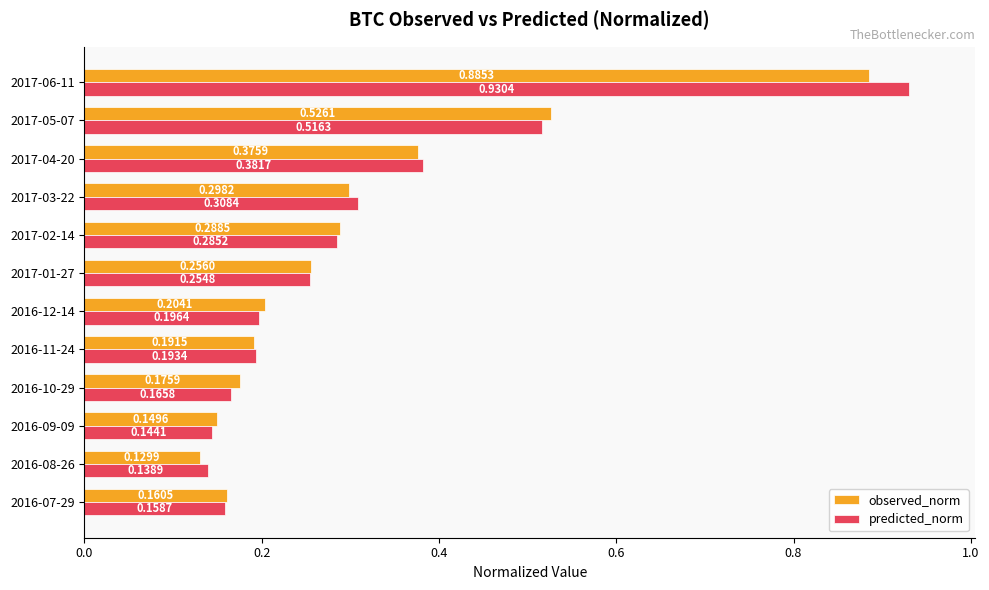

How many categories are shown in the chart?

12